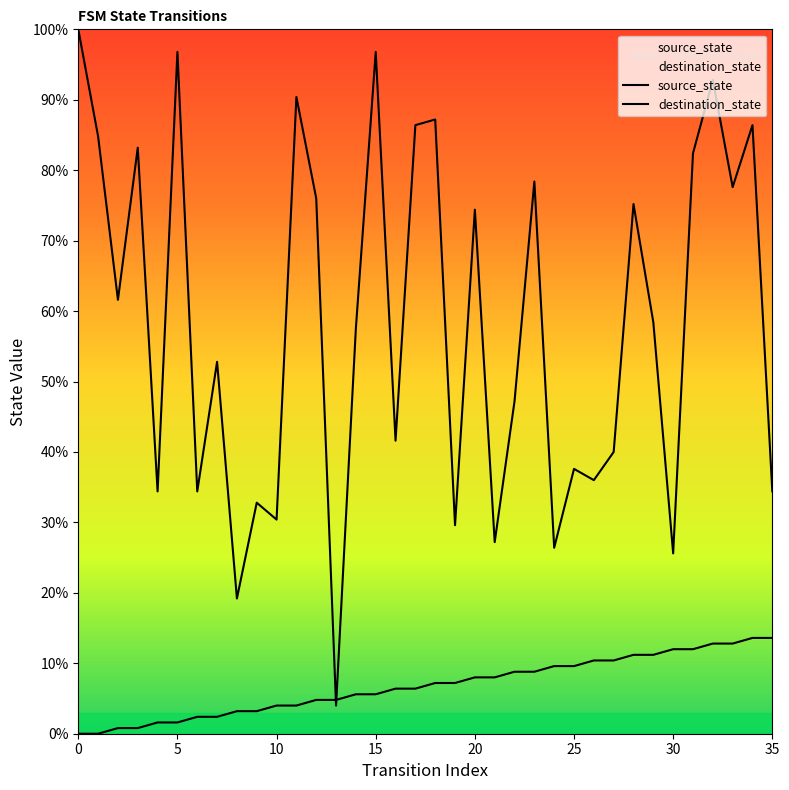

Is this an area chart (filled region under the line)?

No